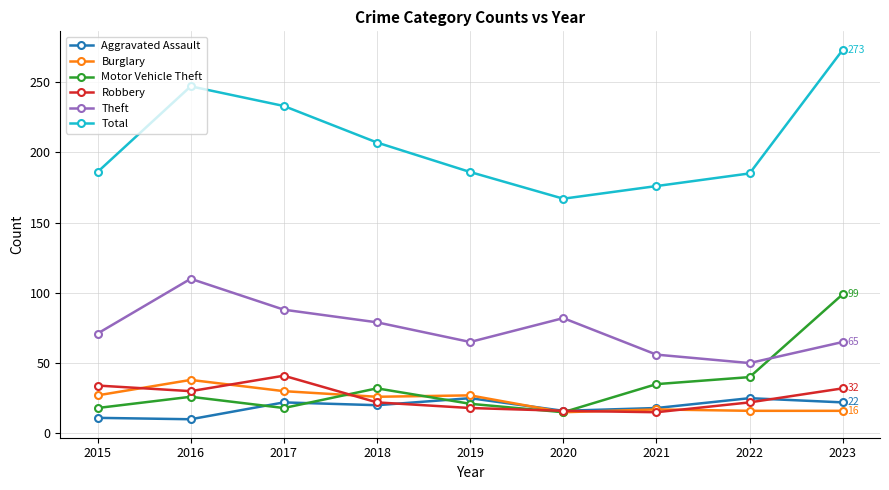

What is the average value of the Total series?

207